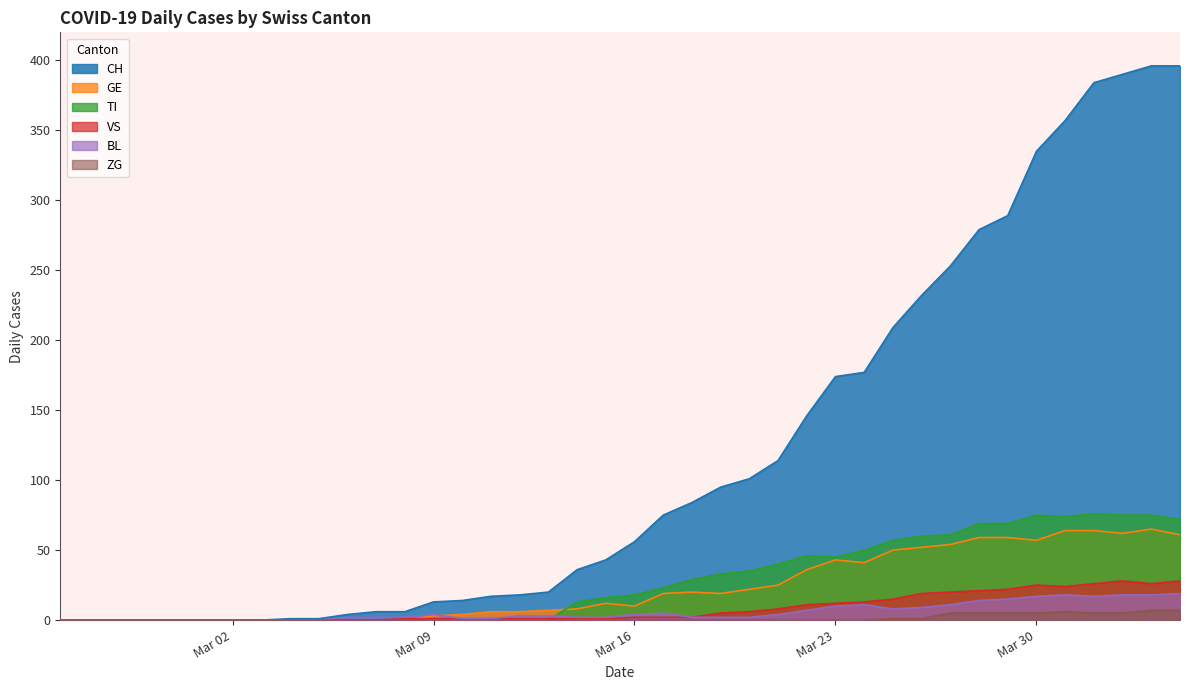

Does the chart display data point markers on the line(s)?

No